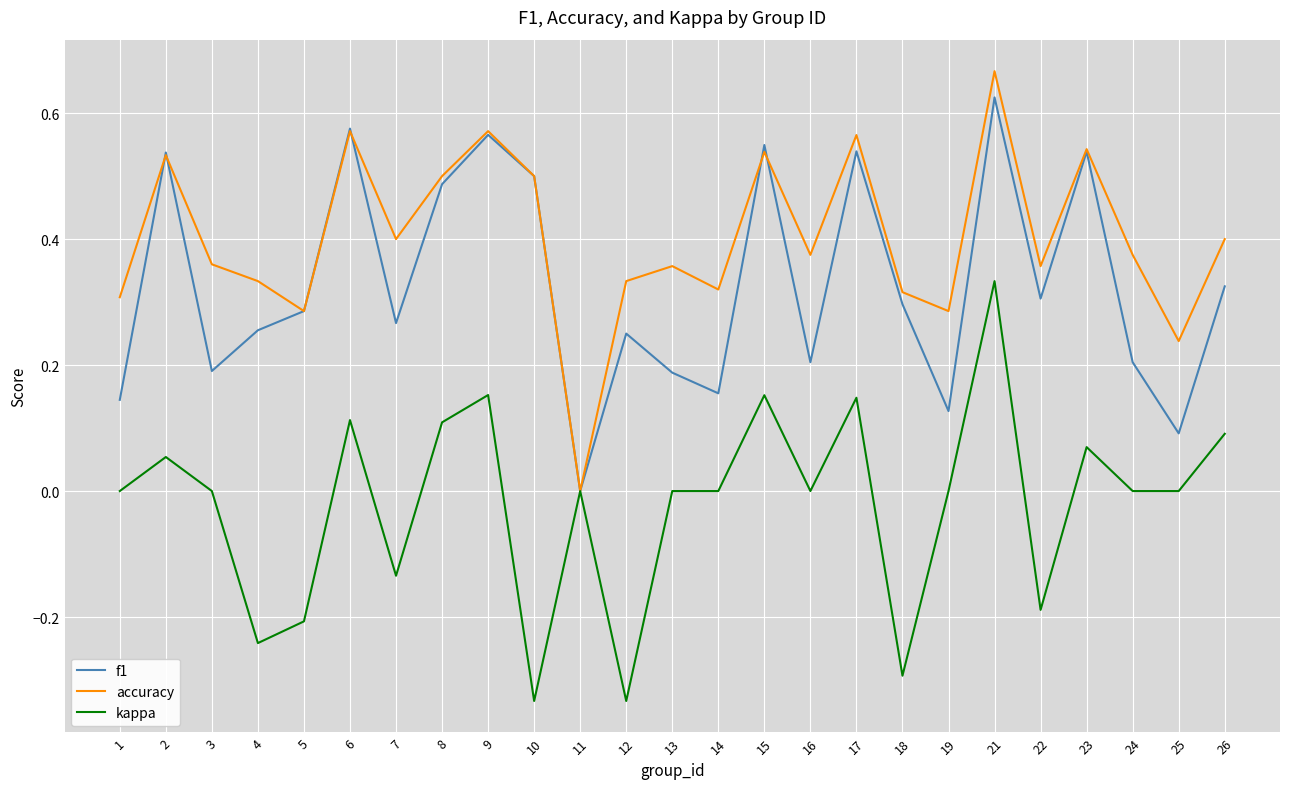

True or false: accuracy has a value of 0.9 at 6.

False